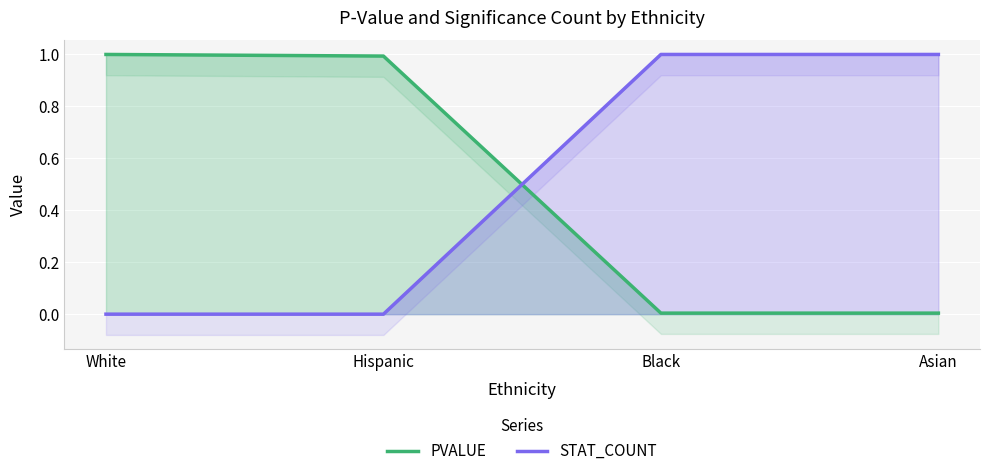

Rank the series by their average value, from highest to lowest.

PVALUE, STAT_COUNT